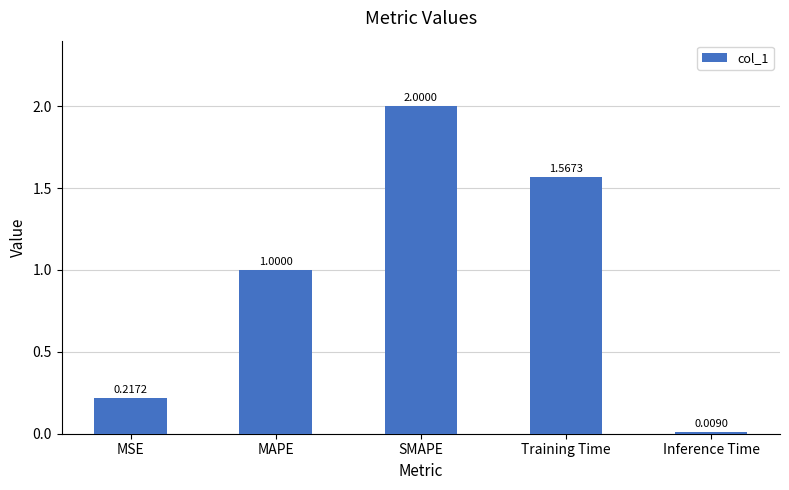

At which label is the value closest to 1?

MAPE